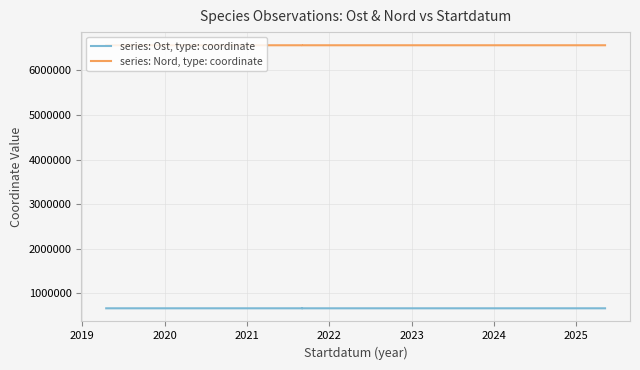

In series: Nord, type: coordinate, how many points are lower than both neighbors (excluding endpoints)?

1